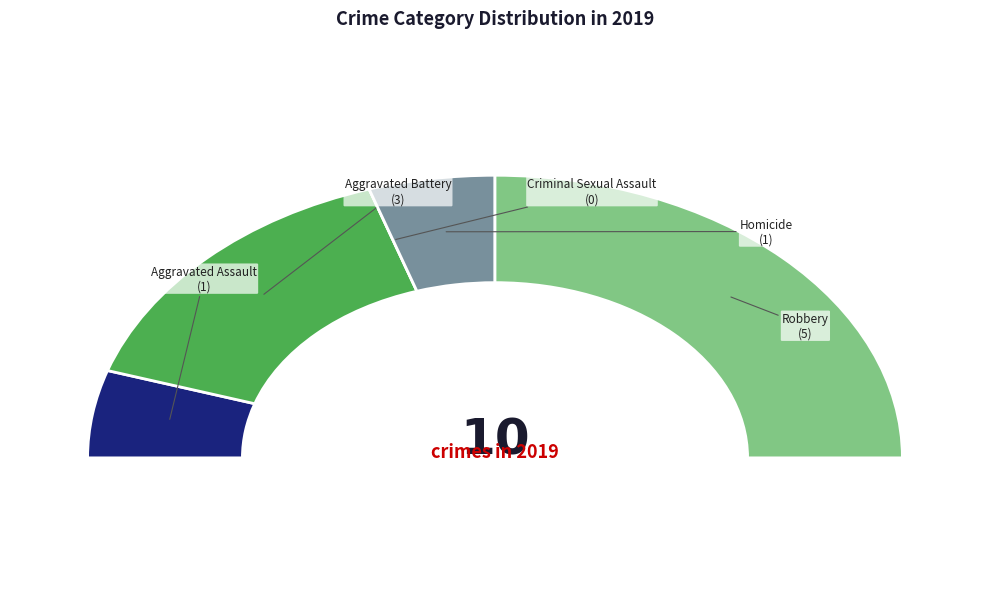

Count the number of slices in the pie.

5